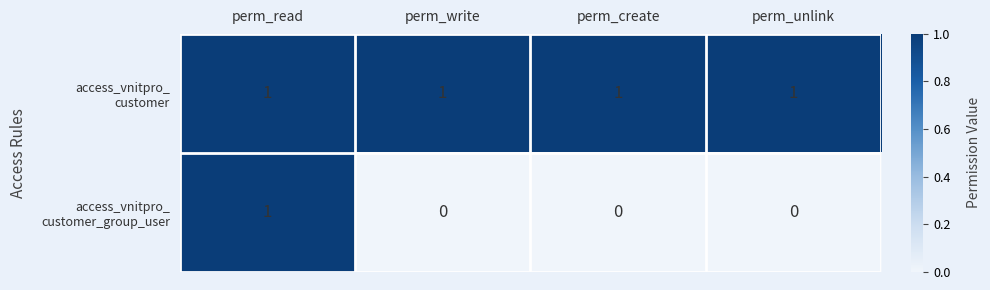

At how many categories does at least one series exceed 0?

4